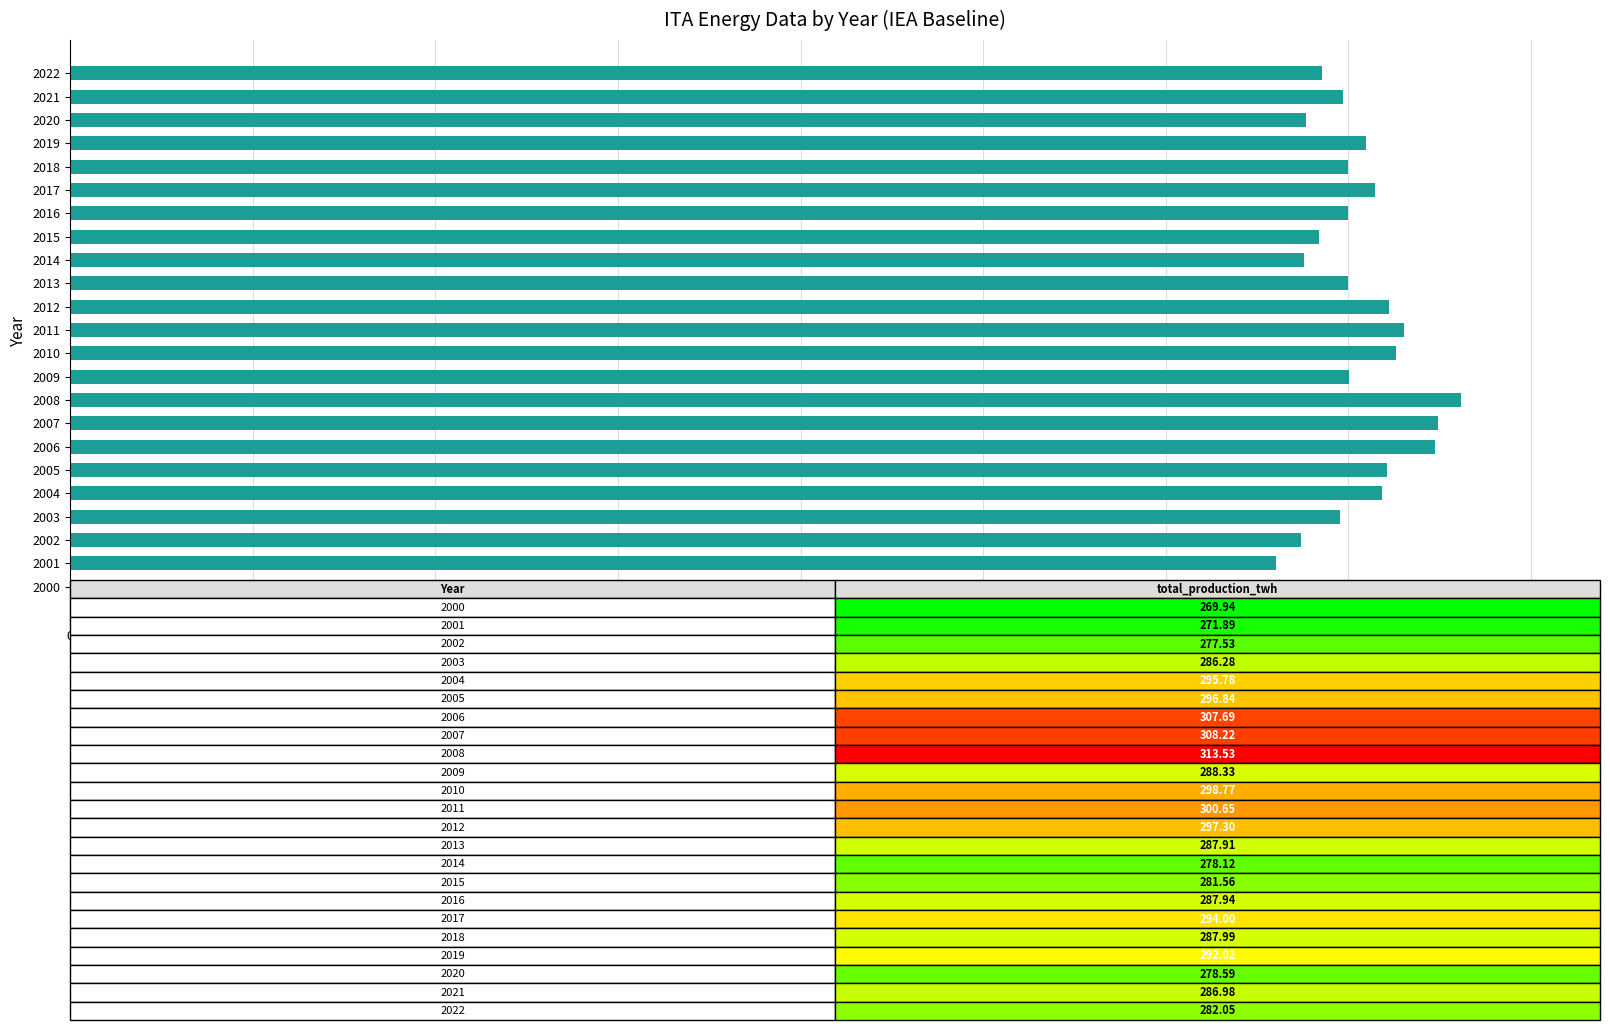

What is the difference between the values at 2022 and 2005?

14.8